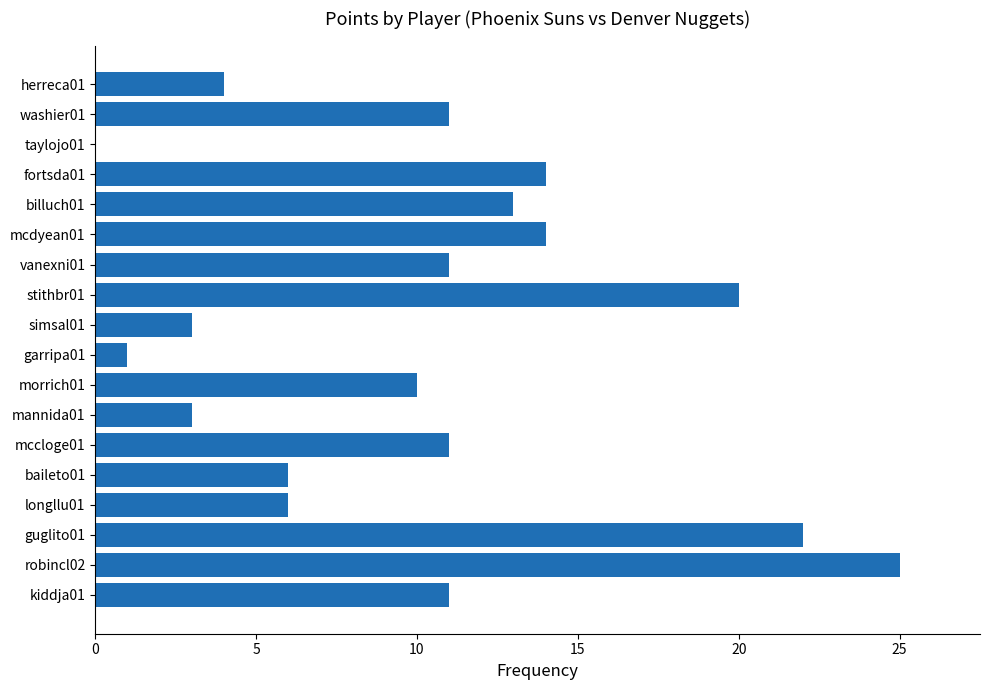

Approximately how many times larger is the value at robincl02 compared to mannida01?

8.3